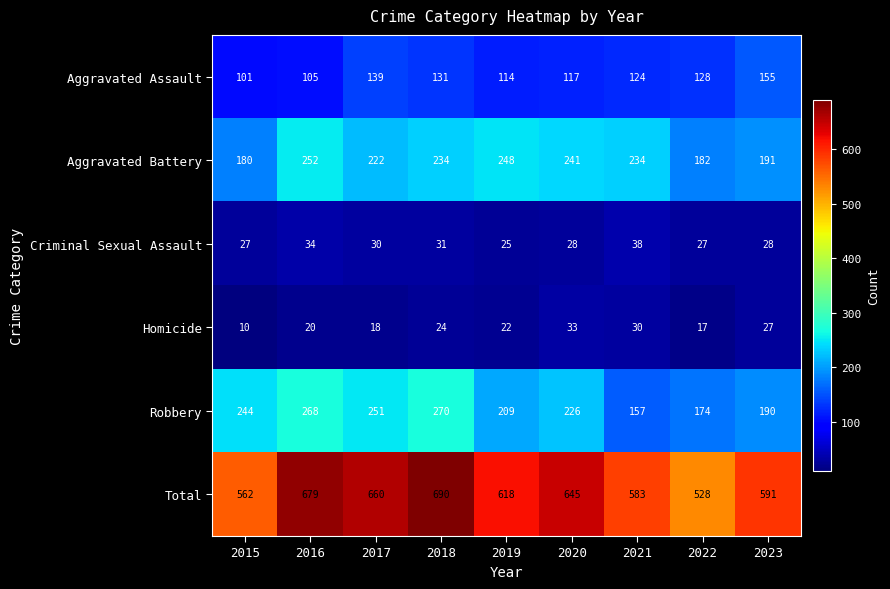

At which category does the chart reach its minimum across all series?

2015